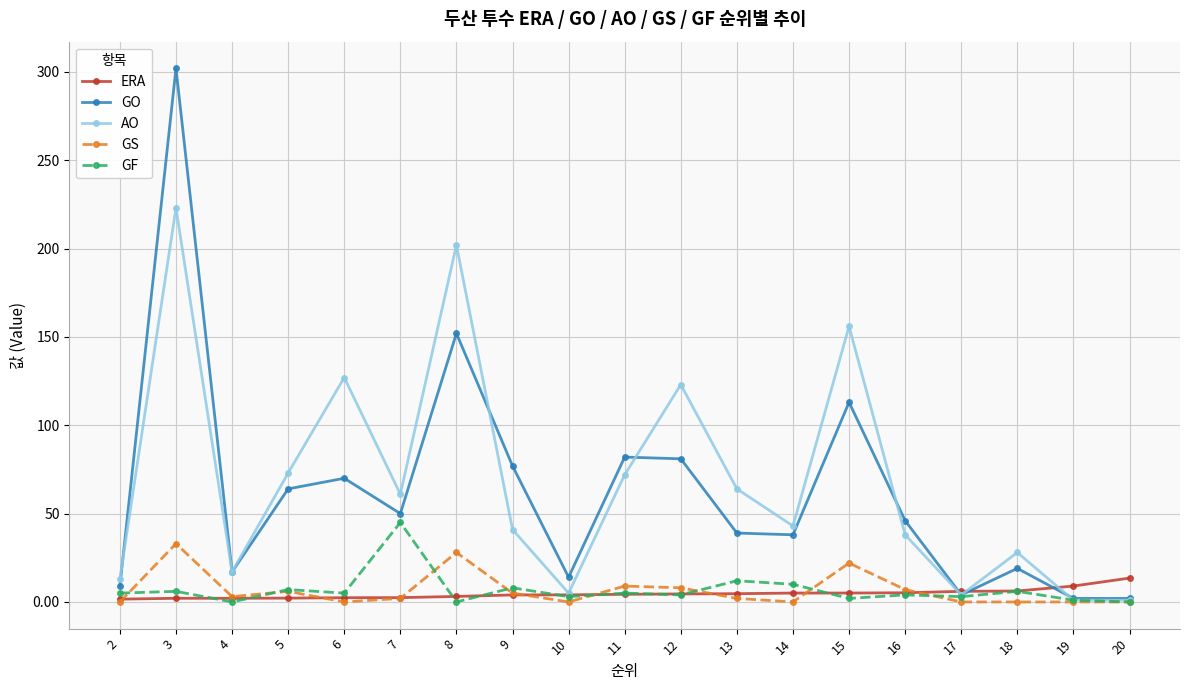

The AO series shows 43.3 at 13. True or false?

False